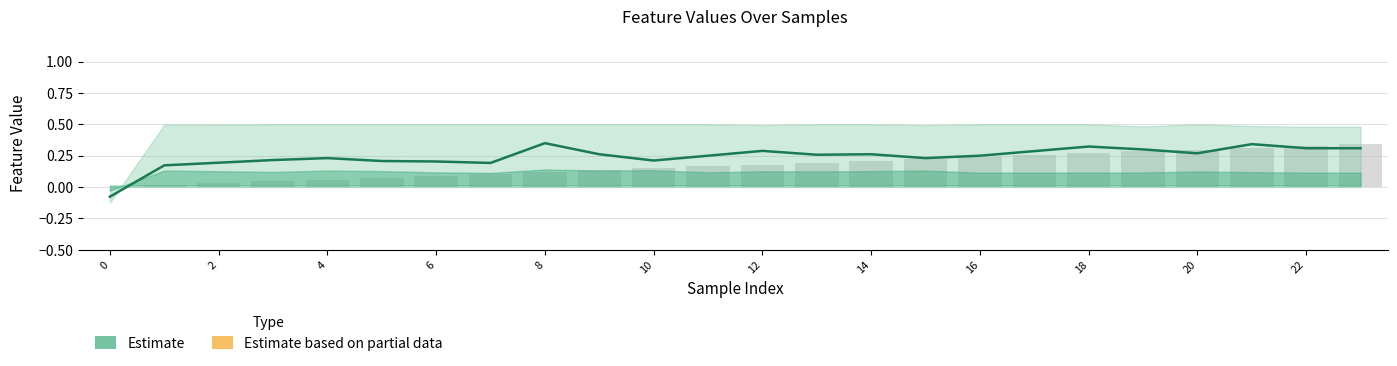

Does the chart contain any negative values?

Yes